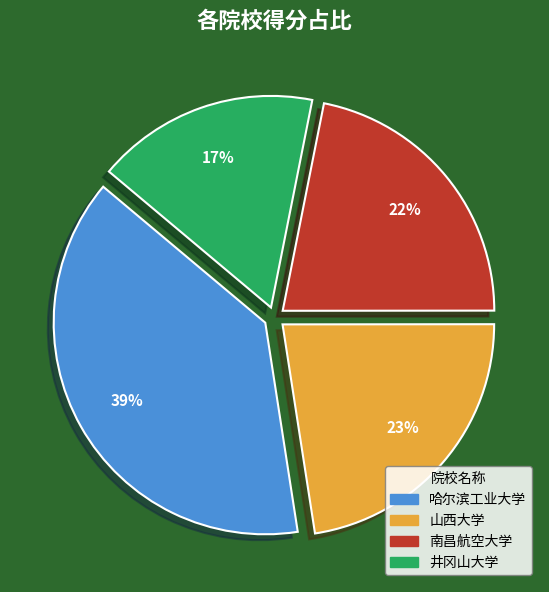

Between 山西大学 and 井冈山大学, which is larger?

山西大学